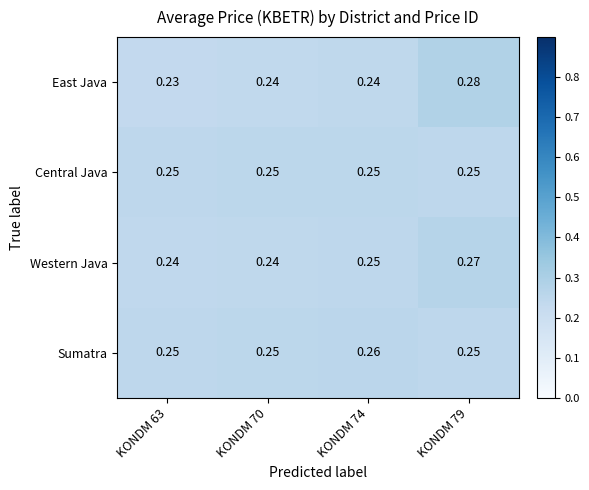

Which series changed the most between KONDM 63 and KONDM 79?

East Java